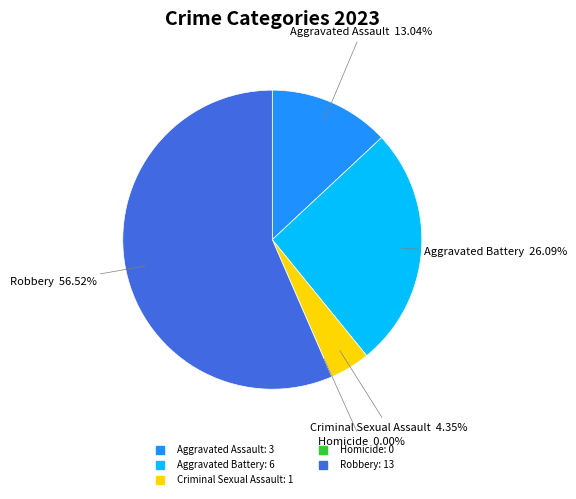

To the nearest percent, what portion does Aggravated Battery represent?

26%